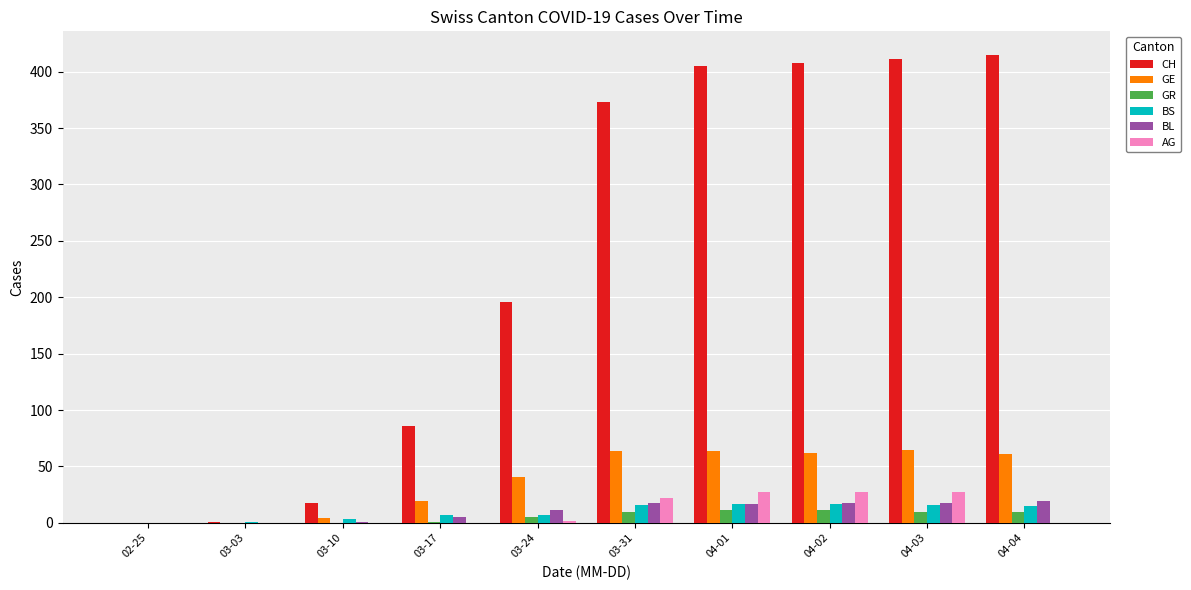

Count the number of categories in the chart.

10